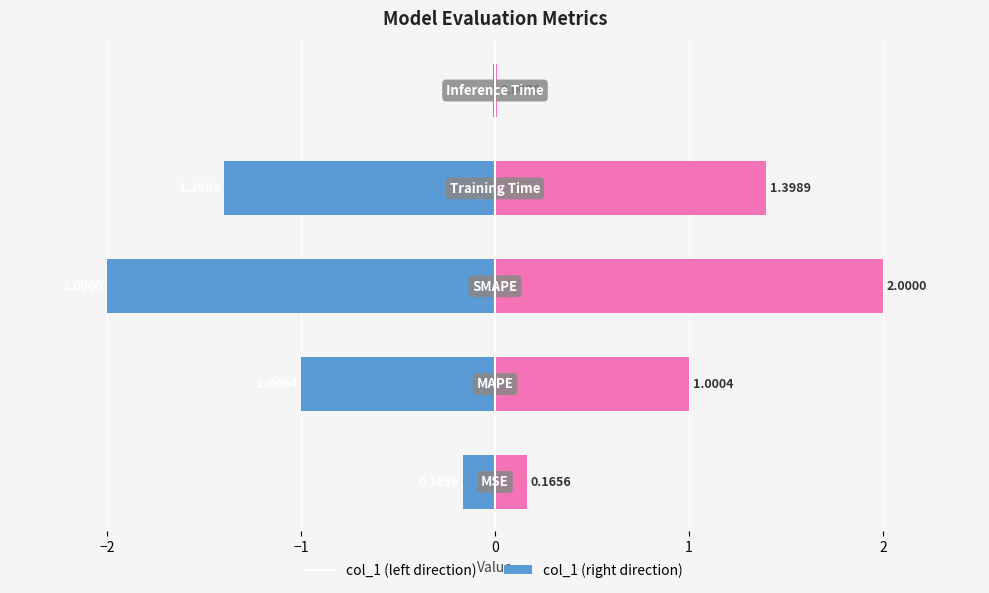

What is the difference between the highest and lowest values at −2?

2.0